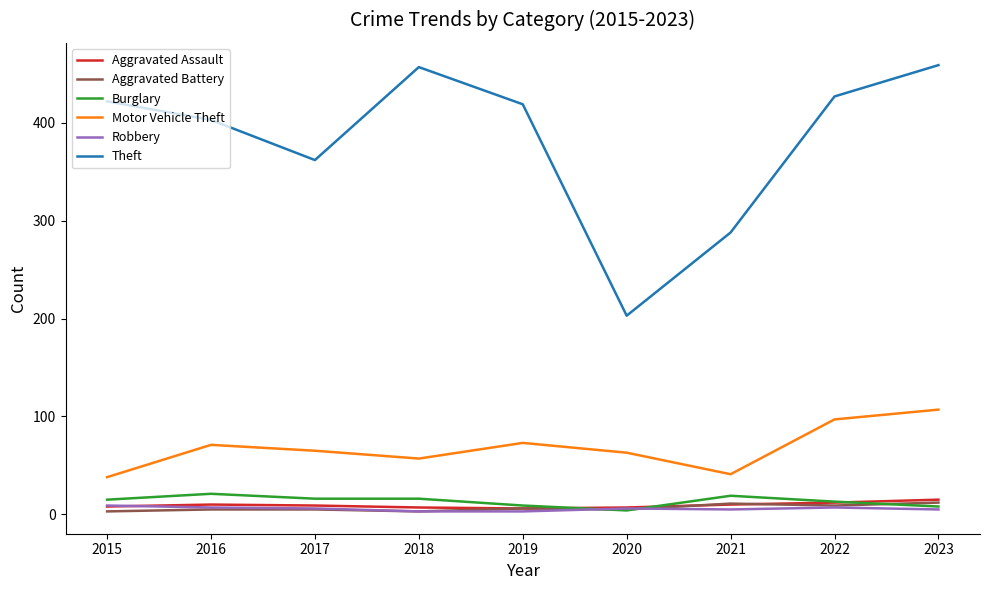

Is it true that Robbery equals 7 at 2016?

True